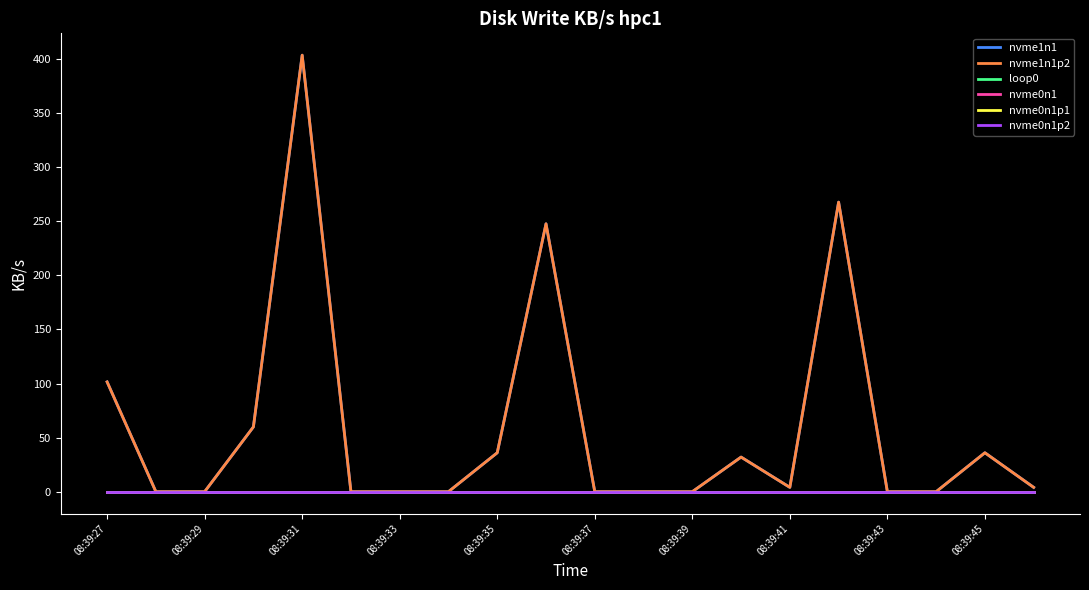

Reading left to right, list all the values displayed in this chart.

nvme1n1: 101.5	0.0	0.0	59.9	403.6	0.0	0.0	0.0	36.0	247.7	0.0	0.0	0.0	32.0	4.0	267.7	0.0	0.0	36.0	4.0
nvme1n1p2: 101.5	0.0	0.0	59.9	403.6	0.0	0.0	0.0	36.0	247.7	0.0	0.0	0.0	32.0	4.0	267.7	0.0	0.0	36.0	4.0
loop0: 0.0	0.0	0.0	0.0	0.0	0.0	0.0	0.0	0.0	0.0	0.0	0.0	0.0	0.0	0.0	0.0	0.0	0.0	0.0	0.0
nvme0n1: 0.0	0.0	0.0	0.0	0.0	0.0	0.0	0.0	0.0	0.0	0.0	0.0	0.0	0.0	0.0	0.0	0.0	0.0	0.0	0.0
nvme0n1p1: 0.0	0.0	0.0	0.0	0.0	0.0	0.0	0.0	0.0	0.0	0.0	0.0	0.0	0.0	0.0	0.0	0.0	0.0	0.0	0.0
nvme0n1p2: 0.0	0.0	0.0	0.0	0.0	0.0	0.0	0.0	0.0	0.0	0.0	0.0	0.0	0.0	0.0	0.0	0.0	0.0	0.0	0.0